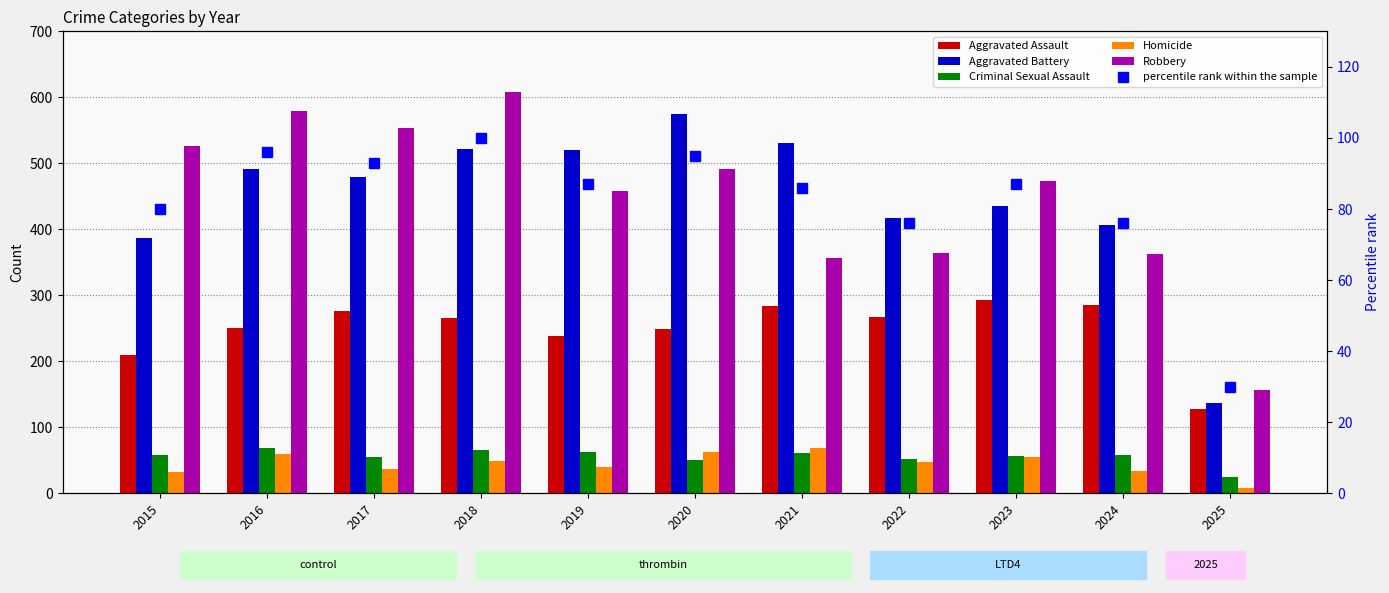

Which has a higher value, 2024 or 2016?

2024